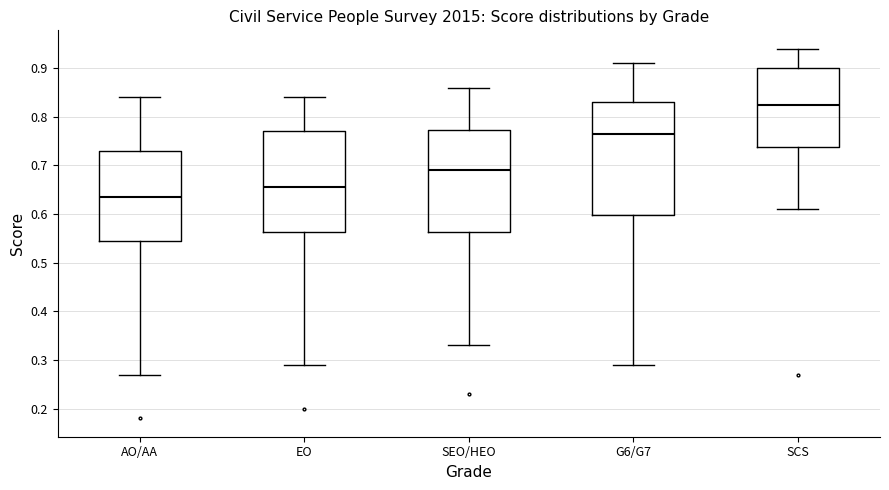

Where is the lower edge of the box for AO/AA on the y-axis? The values are not printed on the chart, so give them approximately, as read against the axis.

0.55